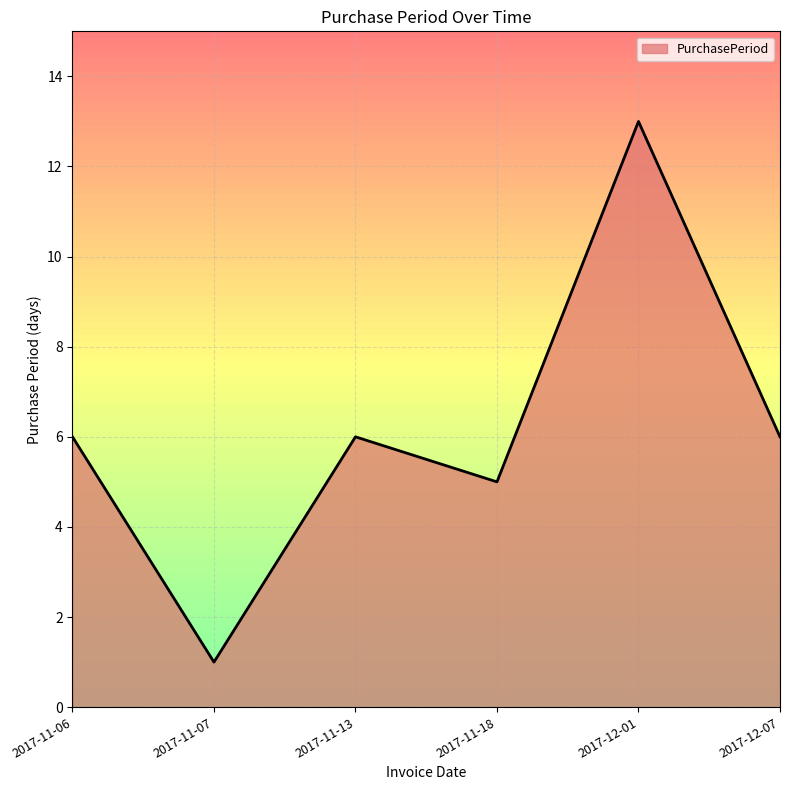

What position from the left is 2017-11-18?

4